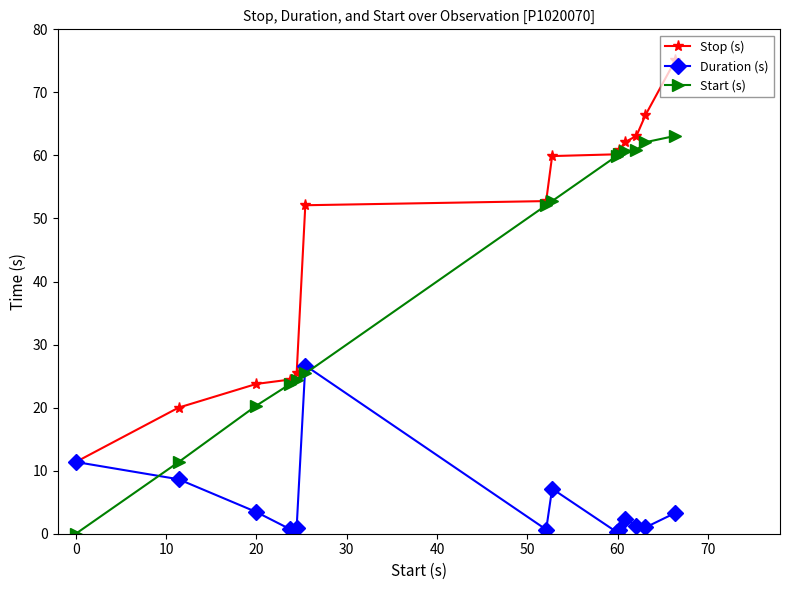

How many interior local valleys does the Duration (s) series have?

4